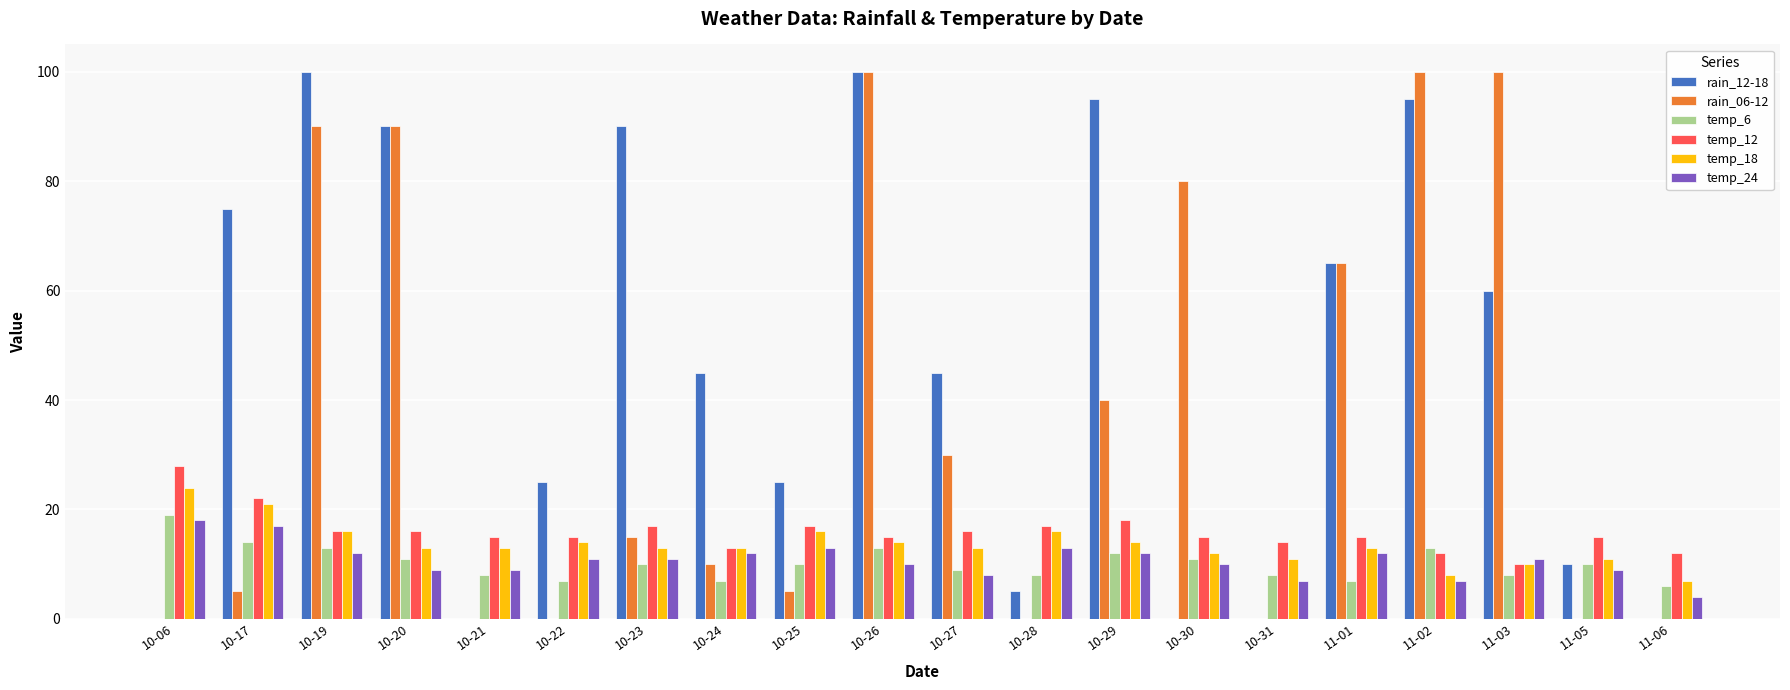

Between 10-17 and 10-20, which series saw the biggest shift?

rain_06-12